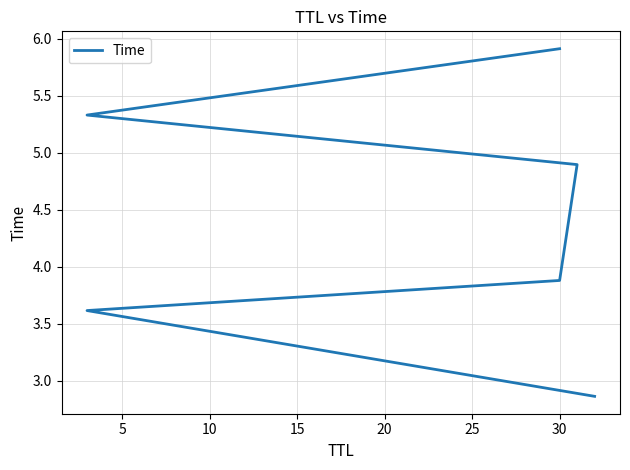

The value at 20 is 2.1. True or false?

False